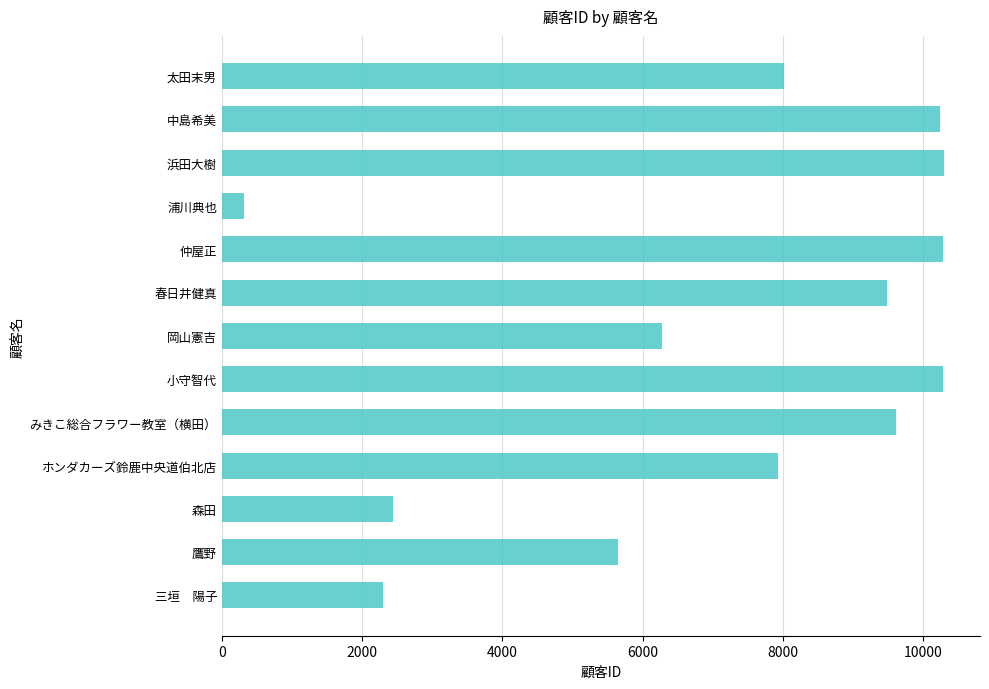

What is the label of the 7th bar from the top?

岡山憲吉